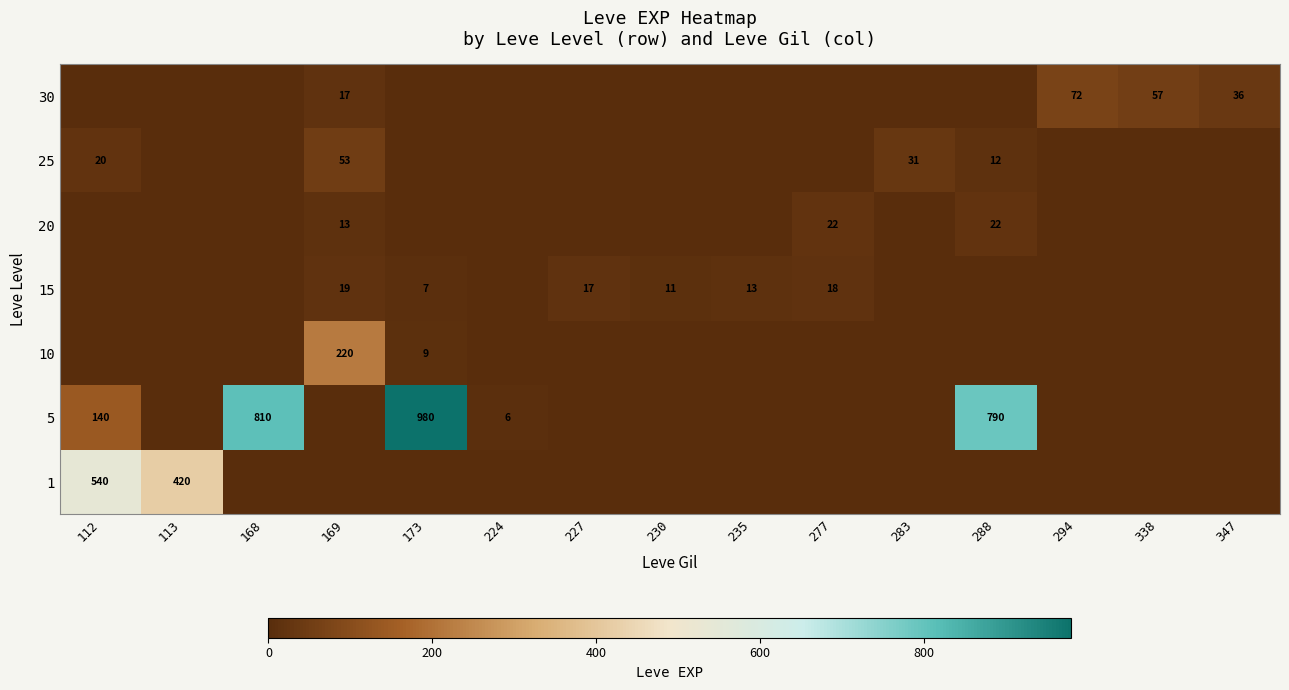

Which label corresponds to the smallest value in the chart?

168